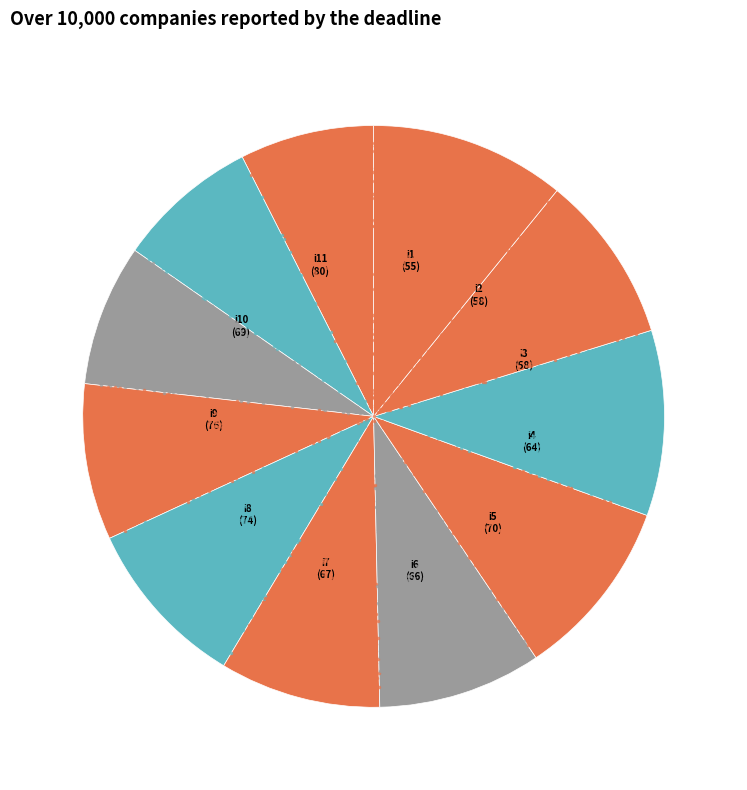

Does any single category account for the majority?

No